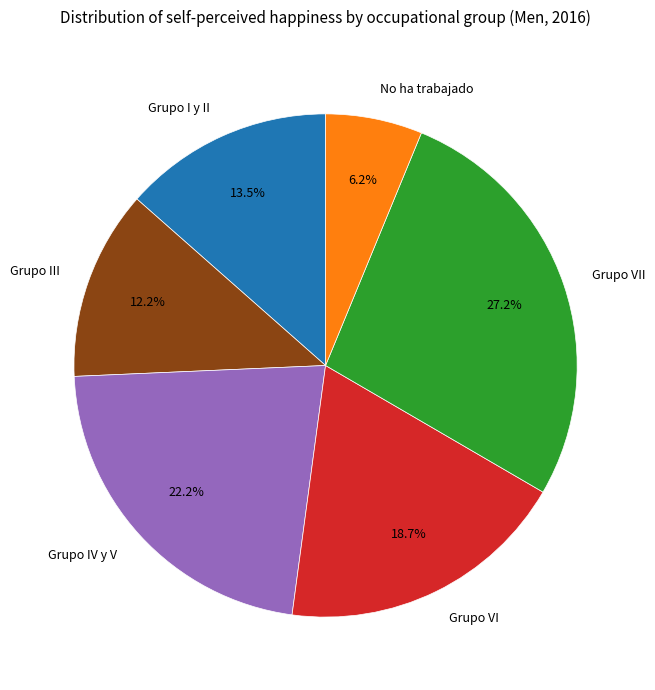

How many slices are in this pie chart?

6